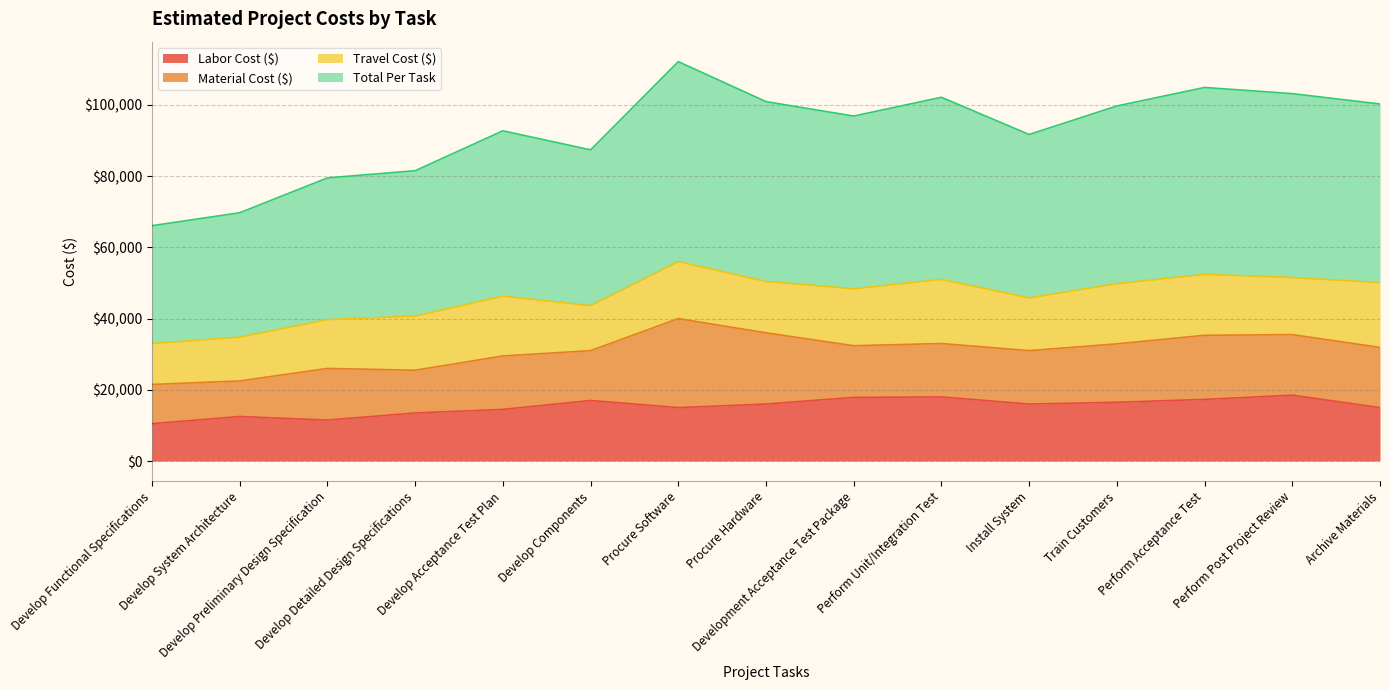

What is the highest value of the Labor Cost ($) series?

18500